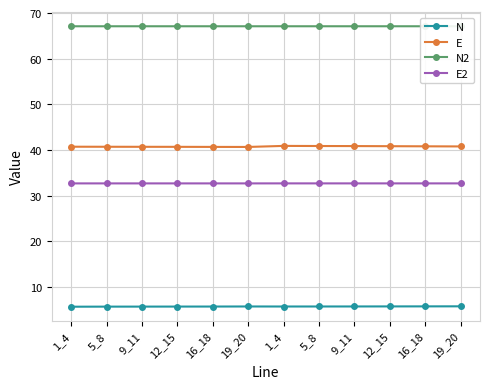

At which category does the chart reach its peak across all series?

19_20